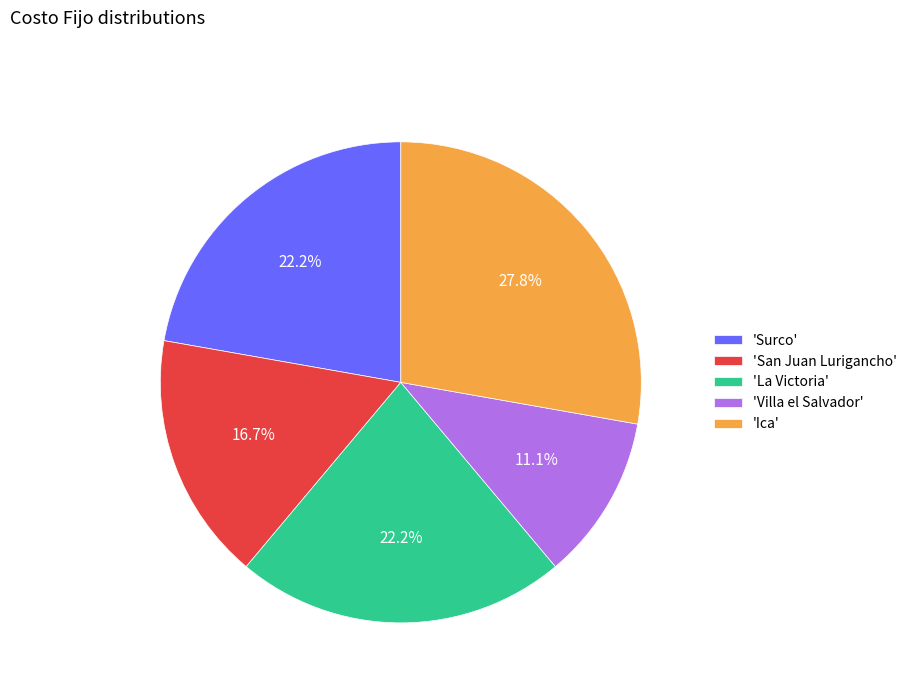

Is 'Surco' the majority of the pie?

No